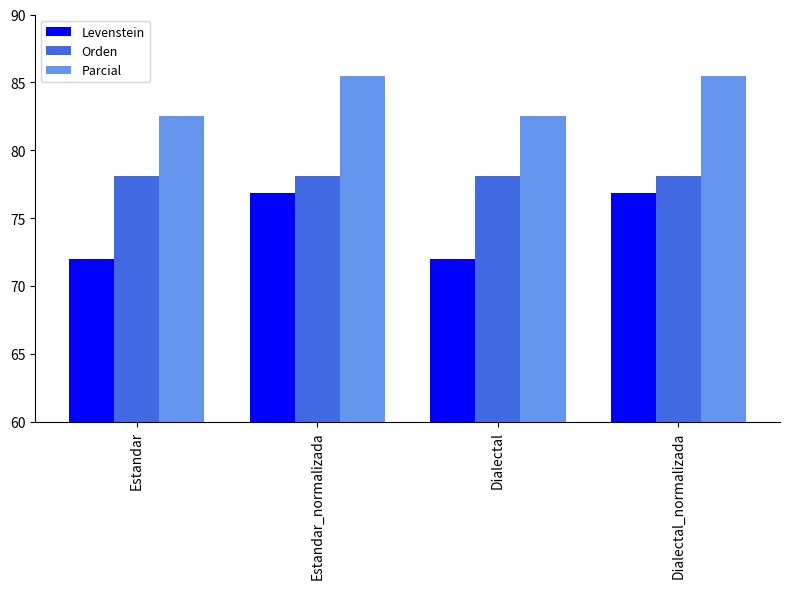

Is it true that Orden equals 78.1 at Estandar_normalizada?

True